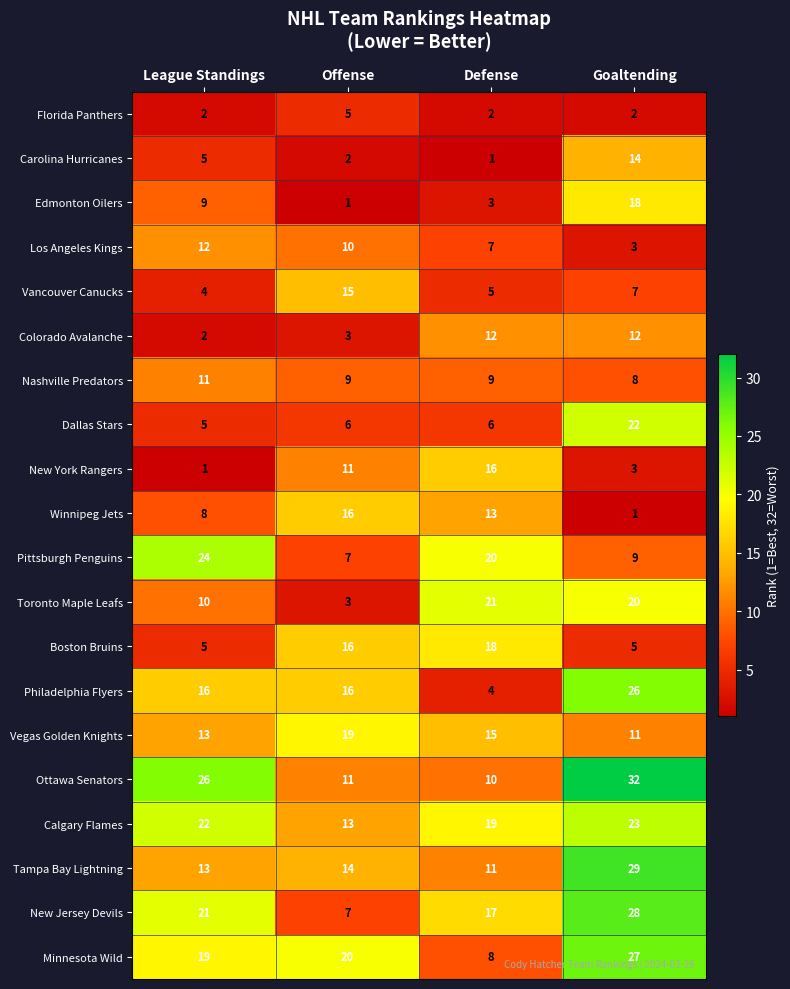

The value of Dallas Stars at Offense is 2. True or false?

False